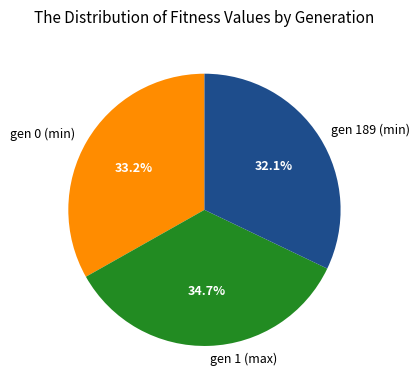

Combined, what portion of the pie is gen 0 (min) and gen 1 (max)?

67.9%